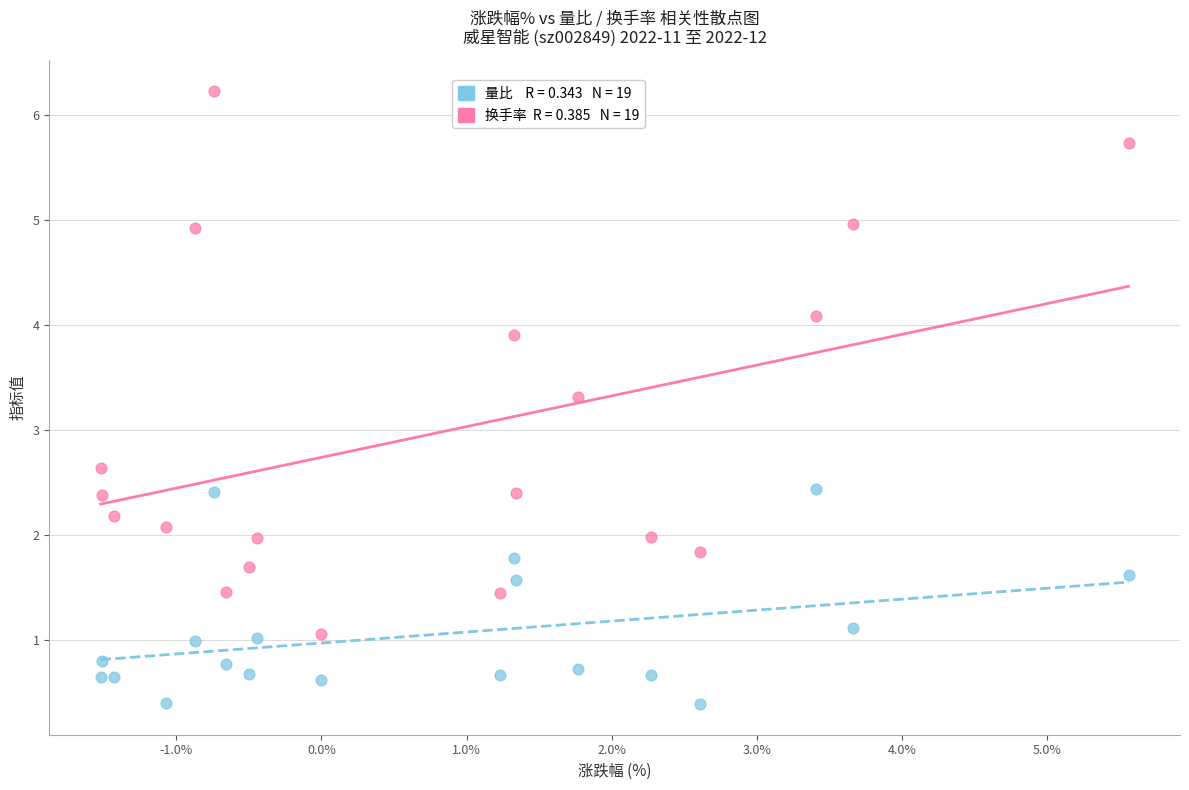

Across all data points, what is the range of X values (max minus min)?

7.1